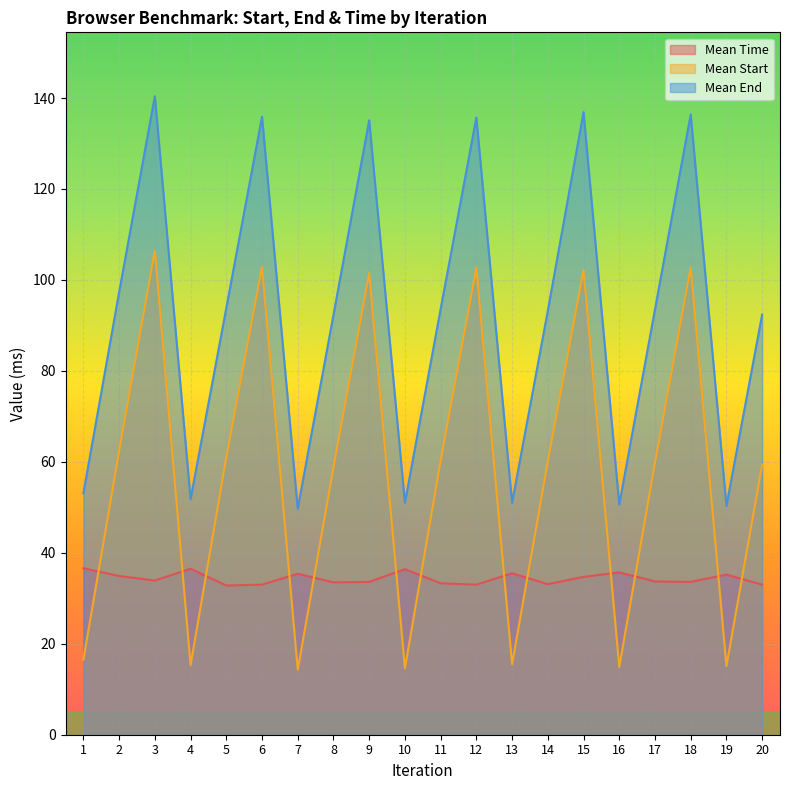

After their last crossing, which series has the higher values: Mean Time or Mean Start?

Mean Start